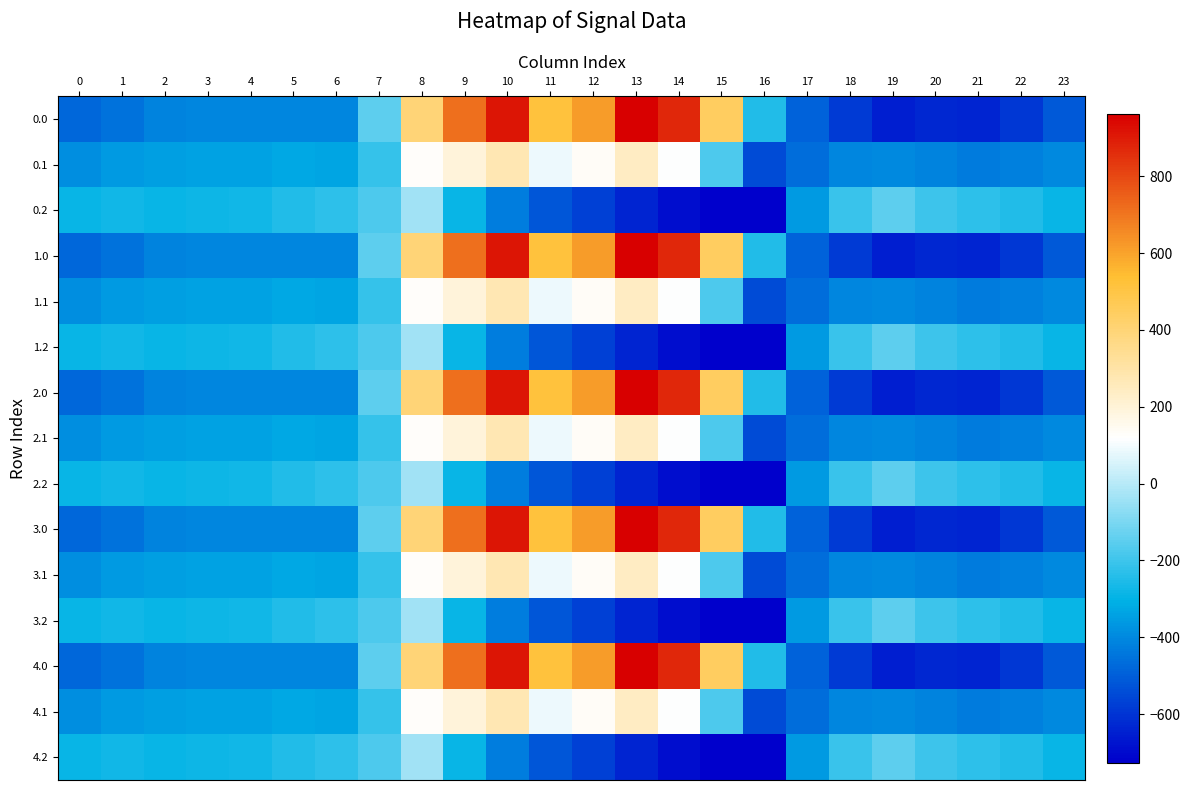

Reading right to left, transcribe all the data shown in this chart.

0.0: 23=-511.3	22=-592.3	21=-638.4	20=-629.9	19=-649.2	18=-586.7	17=-494.8	16=-250.9	15=443.0	14=870.3	13=962.7	12=619.4	11=516.0	10=916.2	9=716.9	8=395.3	7=-150.1	6=-408.0	5=-403.8	4=-404.9	3=-404.4	2=-410.3	1=-449.5	0=-482.0
0.1: 23=-399.4	22=-419.9	21=-432.4	20=-414.5	19=-400.2	18=-405.4	17=-466.6	16=-547.3	15=-173.1	14=113.7	13=241.5	12=134.6	11=87.0	10=274.1	9=191.1	8=125.2	7=-217.1	6=-332.2	5=-325.7	4=-339.6	3=-342.7	2=-347.9	1=-361.1	0=-384.6
0.2: 23=-287.5	22=-247.4	21=-226.4	20=-199.2	19=-151.0	18=-210.0	17=-362.4	16=-726.6	15=-725.8	14=-687.4	13=-640.4	12=-571.2	11=-520.6	10=-423.5	9=-288.5	8=-35.3	7=-176.6	6=-228.8	5=-245.0	4=-274.4	3=-281.0	2=-285.5	1=-272.7	0=-287.1
1.0: 23=-511.3	22=-592.3	21=-638.4	20=-629.9	19=-649.2	18=-586.7	17=-494.8	16=-250.9	15=443.0	14=870.3	13=962.7	12=619.4	11=516.0	10=916.2	9=716.9	8=395.3	7=-150.1	6=-408.0	5=-403.8	4=-404.9	3=-404.4	2=-410.3	1=-449.5	0=-482.0
1.1: 23=-399.4	22=-419.9	21=-432.4	20=-414.5	19=-400.2	18=-405.4	17=-466.6	16=-547.3	15=-173.1	14=113.7	13=241.5	12=134.6	11=87.0	10=274.1	9=191.1	8=125.2	7=-217.1	6=-332.2	5=-325.7	4=-339.6	3=-342.7	2=-347.9	1=-361.1	0=-384.6
1.2: 23=-287.5	22=-247.4	21=-226.4	20=-199.2	19=-151.0	18=-210.0	17=-362.4	16=-726.6	15=-725.8	14=-687.4	13=-640.4	12=-571.2	11=-520.6	10=-423.5	9=-288.5	8=-35.3	7=-176.6	6=-228.8	5=-245.0	4=-274.4	3=-281.0	2=-285.5	1=-272.7	0=-287.1
2.0: 23=-511.3	22=-592.3	21=-638.4	20=-629.9	19=-649.2	18=-586.7	17=-494.8	16=-250.9	15=443.0	14=870.3	13=962.7	12=619.4	11=516.0	10=916.2	9=716.9	8=395.3	7=-150.1	6=-408.0	5=-403.8	4=-404.9	3=-404.4	2=-410.3	1=-449.5	0=-482.0
2.1: 23=-399.4	22=-419.9	21=-432.4	20=-414.5	19=-400.2	18=-405.4	17=-466.6	16=-547.3	15=-173.1	14=113.7	13=241.5	12=134.6	11=87.0	10=274.1	9=191.1	8=125.2	7=-217.1	6=-332.2	5=-325.7	4=-339.6	3=-342.7	2=-347.9	1=-361.1	0=-384.6
2.2: 23=-287.5	22=-247.4	21=-226.4	20=-199.2	19=-151.0	18=-210.0	17=-362.4	16=-726.6	15=-725.8	14=-687.4	13=-640.4	12=-571.2	11=-520.6	10=-423.5	9=-288.5	8=-35.3	7=-176.6	6=-228.8	5=-245.0	4=-274.4	3=-281.0	2=-285.5	1=-272.7	0=-287.1
3.0: 23=-511.3	22=-592.3	21=-638.4	20=-629.9	19=-649.2	18=-586.7	17=-494.8	16=-250.9	15=443.0	14=870.3	13=962.7	12=619.4	11=516.0	10=916.2	9=716.9	8=395.3	7=-150.1	6=-408.0	5=-403.8	4=-404.9	3=-404.4	2=-410.3	1=-449.5	0=-482.0
3.1: 23=-399.4	22=-419.9	21=-432.4	20=-414.5	19=-400.2	18=-405.4	17=-466.6	16=-547.3	15=-173.1	14=113.7	13=241.5	12=134.6	11=87.0	10=274.1	9=191.1	8=125.2	7=-217.1	6=-332.2	5=-325.7	4=-339.6	3=-342.7	2=-347.9	1=-361.1	0=-384.6
3.2: 23=-287.5	22=-247.4	21=-226.4	20=-199.2	19=-151.0	18=-210.0	17=-362.4	16=-726.6	15=-725.8	14=-687.4	13=-640.4	12=-571.2	11=-520.6	10=-423.5	9=-288.5	8=-35.3	7=-176.6	6=-228.8	5=-245.0	4=-274.4	3=-281.0	2=-285.5	1=-272.7	0=-287.1
4.0: 23=-511.3	22=-592.3	21=-638.4	20=-629.9	19=-649.2	18=-586.7	17=-494.8	16=-250.9	15=443.0	14=870.3	13=962.7	12=619.4	11=516.0	10=916.2	9=716.9	8=395.3	7=-150.1	6=-408.0	5=-403.8	4=-404.9	3=-404.4	2=-410.3	1=-449.5	0=-482.0
4.1: 23=-399.4	22=-419.9	21=-432.4	20=-414.5	19=-400.2	18=-405.4	17=-466.6	16=-547.3	15=-173.1	14=113.7	13=241.5	12=134.6	11=87.0	10=274.1	9=191.1	8=125.2	7=-217.1	6=-332.2	5=-325.7	4=-339.6	3=-342.7	2=-347.9	1=-361.1	0=-384.6
4.2: 23=-287.5	22=-247.4	21=-226.4	20=-199.2	19=-151.0	18=-210.0	17=-362.4	16=-726.6	15=-725.8	14=-687.4	13=-640.4	12=-571.2	11=-520.6	10=-423.5	9=-288.5	8=-35.3	7=-176.6	6=-228.8	5=-245.0	4=-274.4	3=-281.0	2=-285.5	1=-272.7	0=-287.1